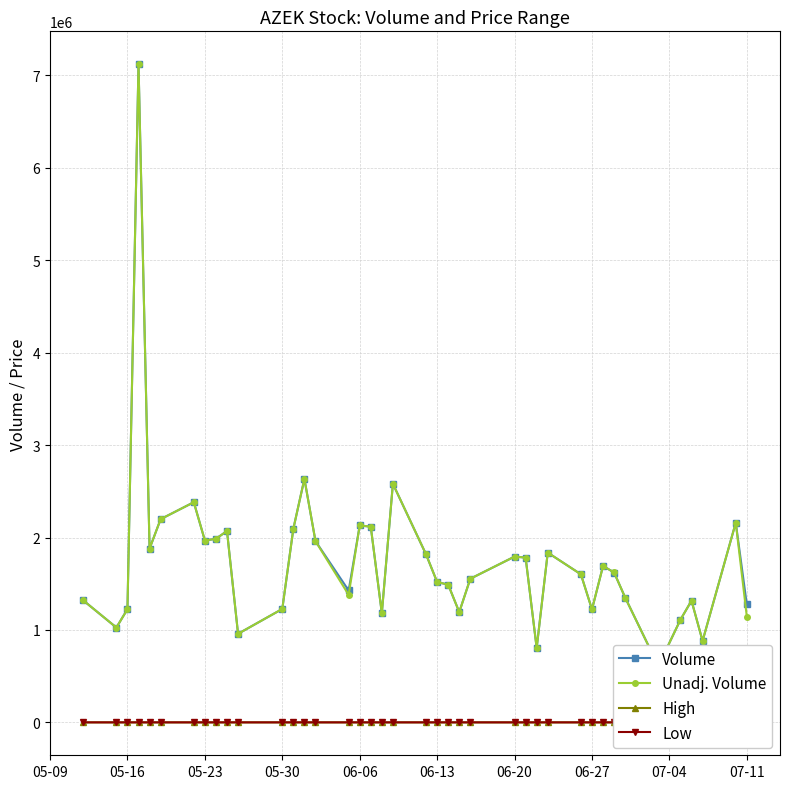

What is the maximum value shown in the chart?

7120800.0